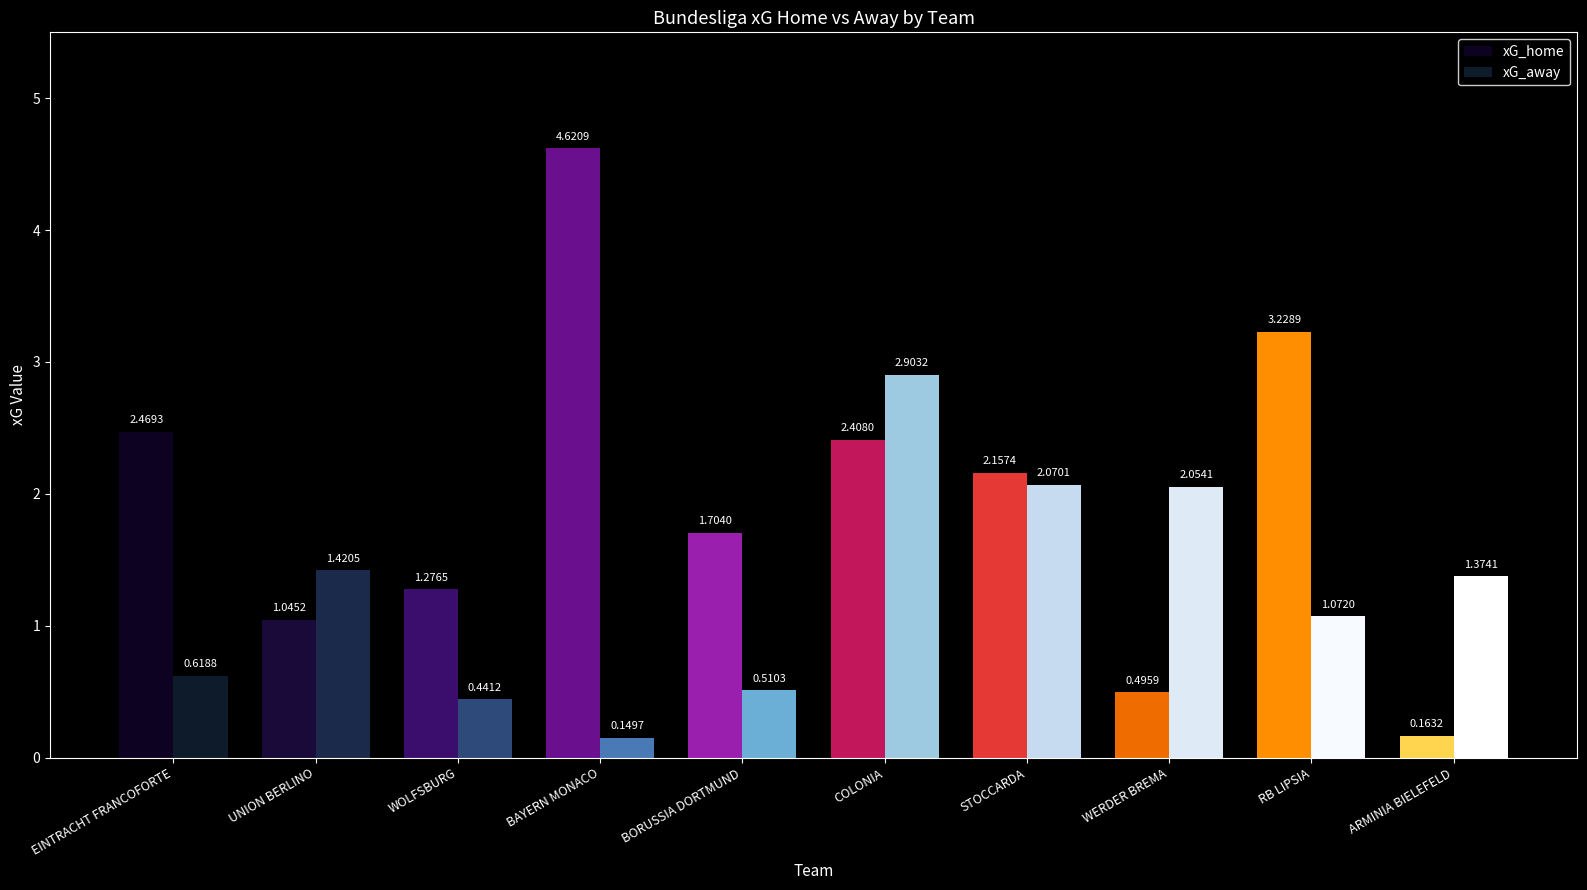

At which label does xG_away first exceed 1?

UNION BERLINO